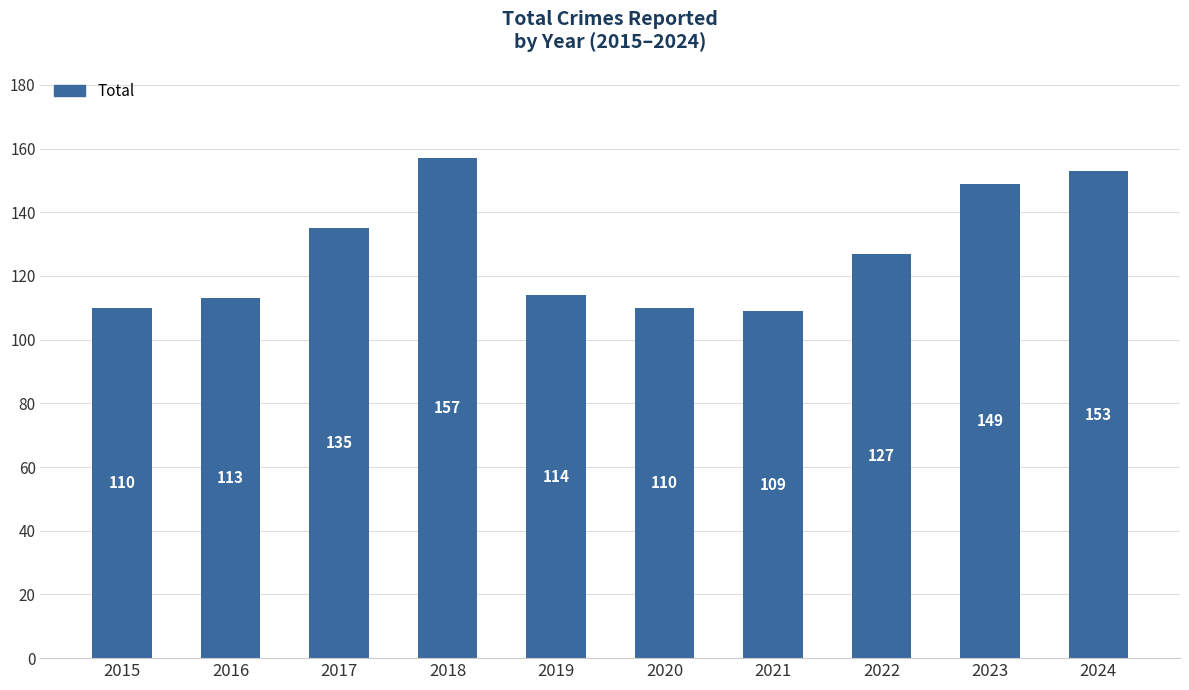

What is the greatest value displayed?

157